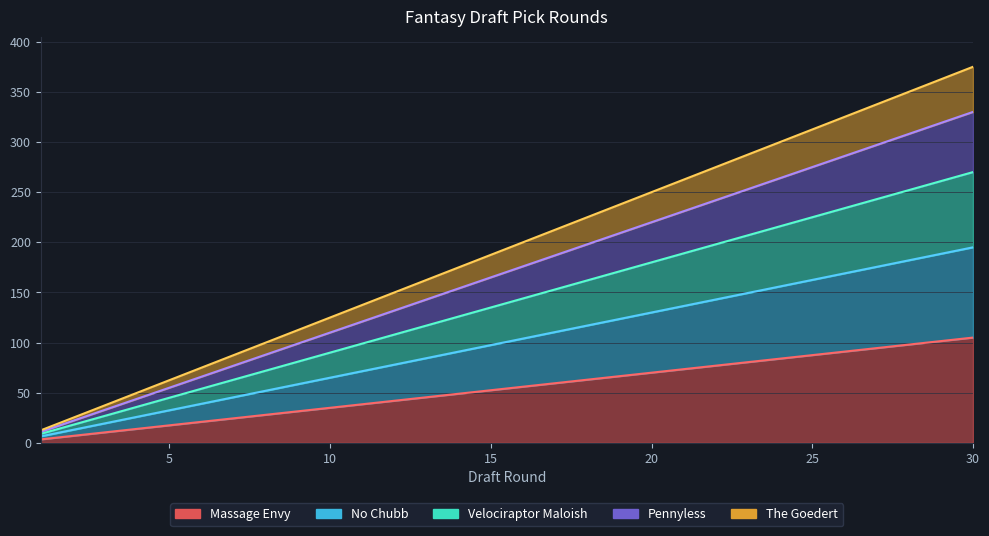

True or false: Massage Envy and Pennyless intersect in this chart.

False